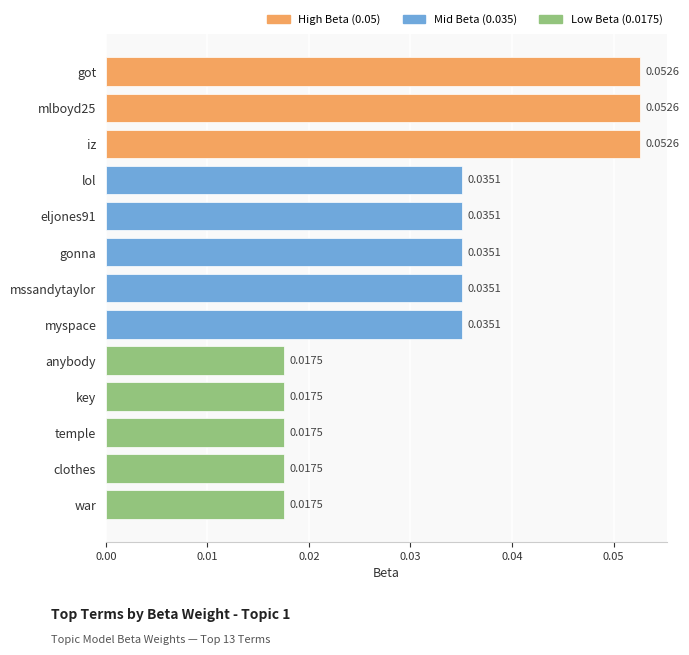

What is the label of the 8th bar from the top?

myspace